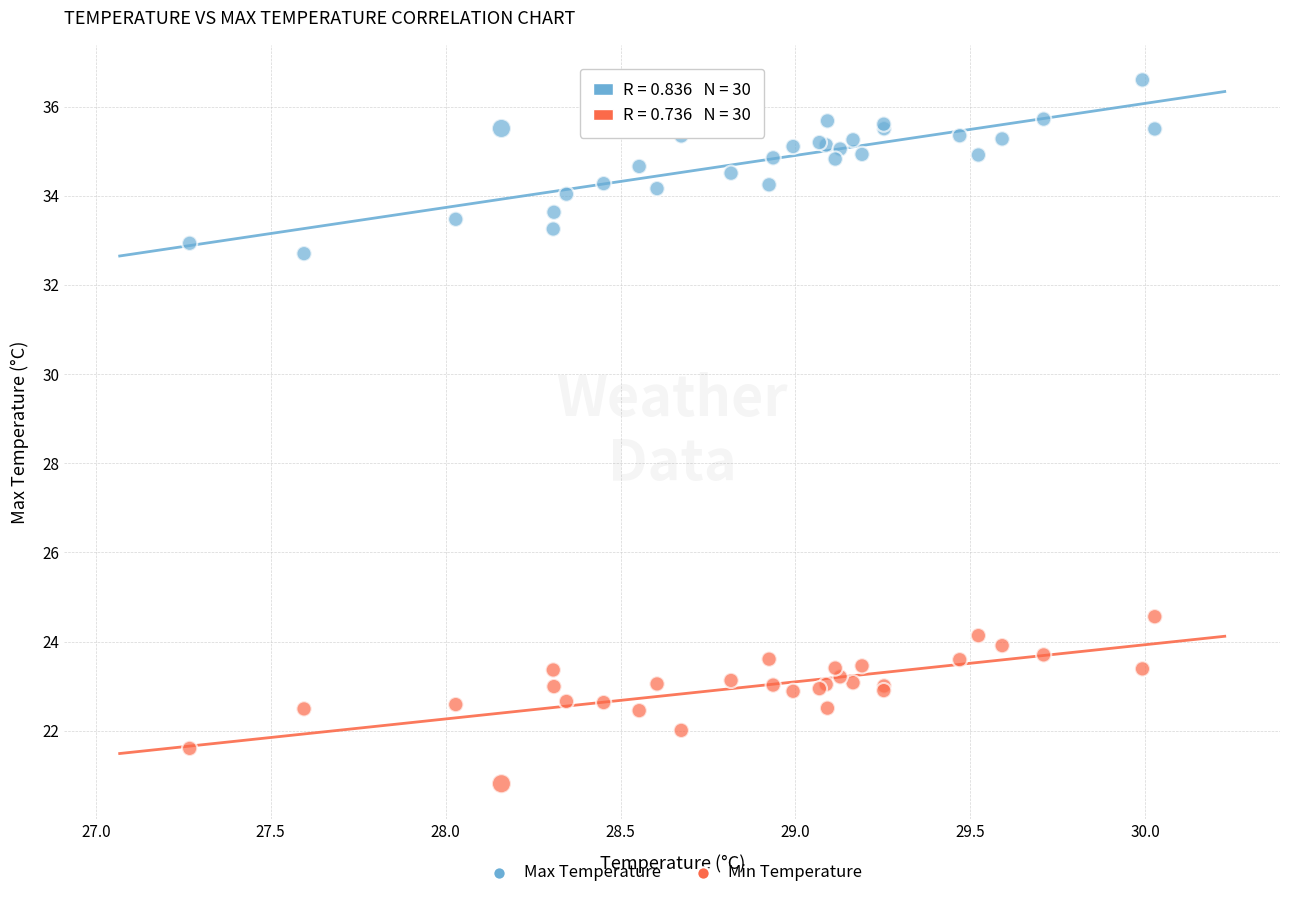

Which series reaches the minimum Y coordinate?

Min Temperature